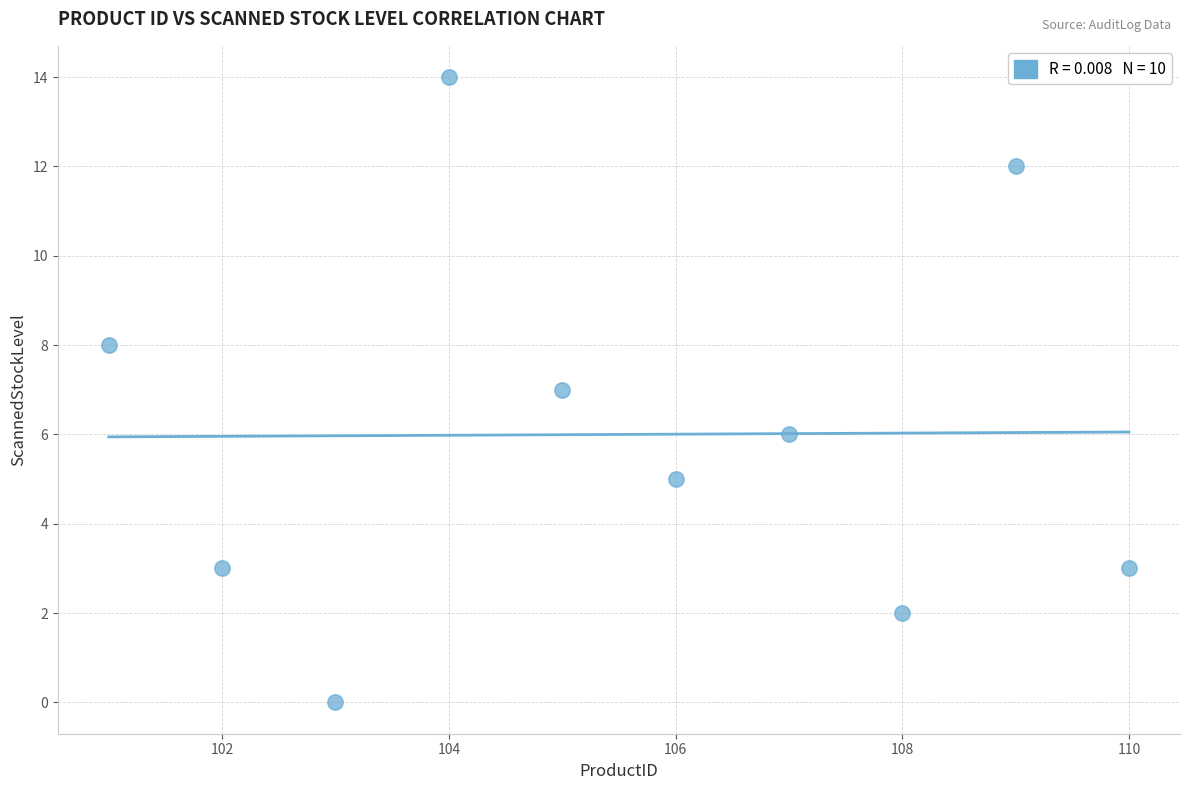

What is the average X value?

106